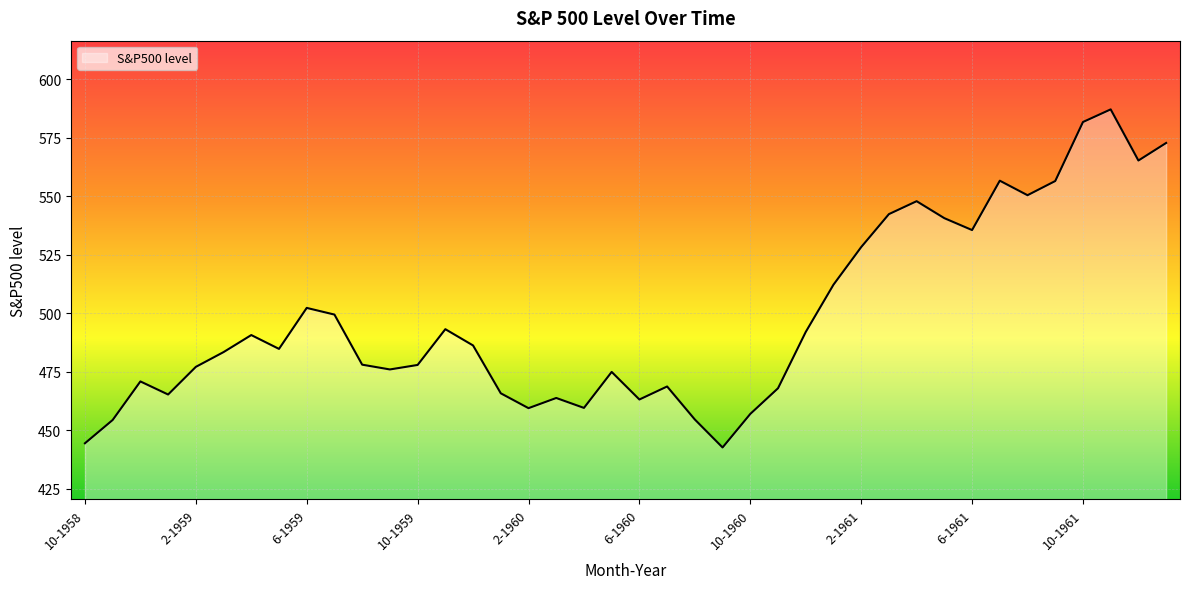

What is the difference between the maximum and minimum values?

144.4